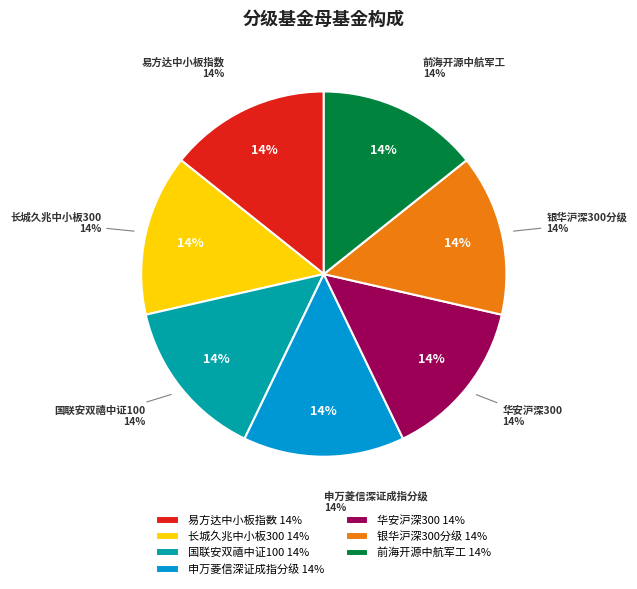

What percentage is the 华安沪深300
160417 slice, to the nearest percent?

14%